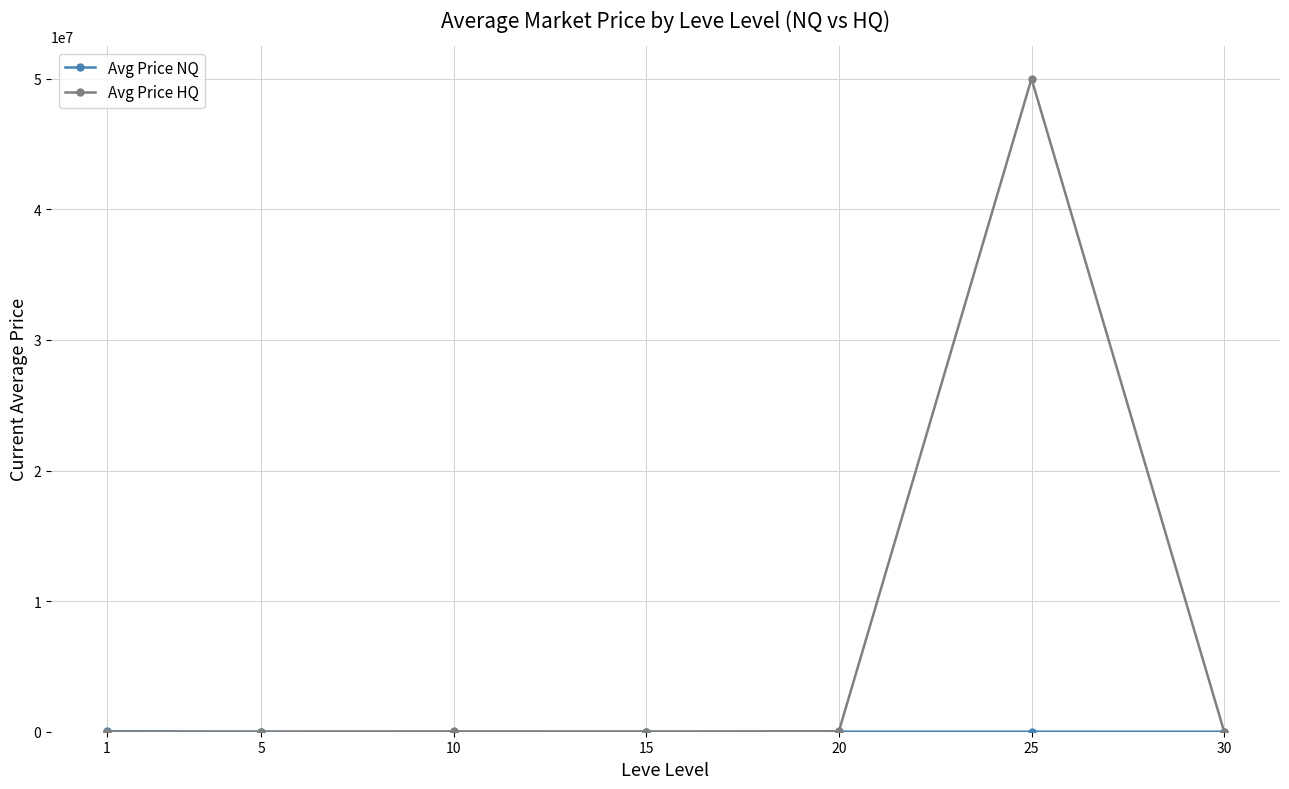

Which series has the largest total across all categories?

Avg Price HQ